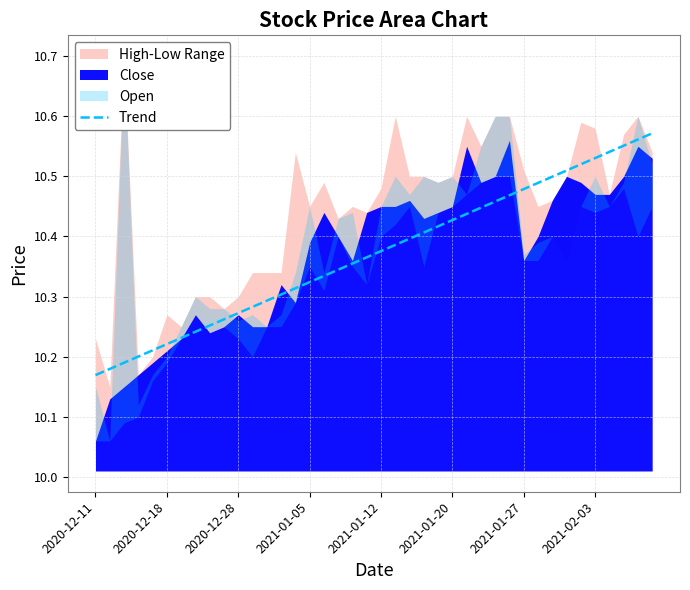

List the labels in order of value, smallest first.

2020-12-11, 2020-12-18, 2020-12-28, 2021-01-05, 2021-01-12, 2021-01-20, 2021-01-27, 2021-02-03, 8, 9, 10, 11, 12, 13, 14, 15, 16, 17, 18, 19, 20, 21, 22, 23, 24, 25, 26, 27, 28, 29, 30, 31, 32, 33, 34, 35, 36, 37, 38, 39